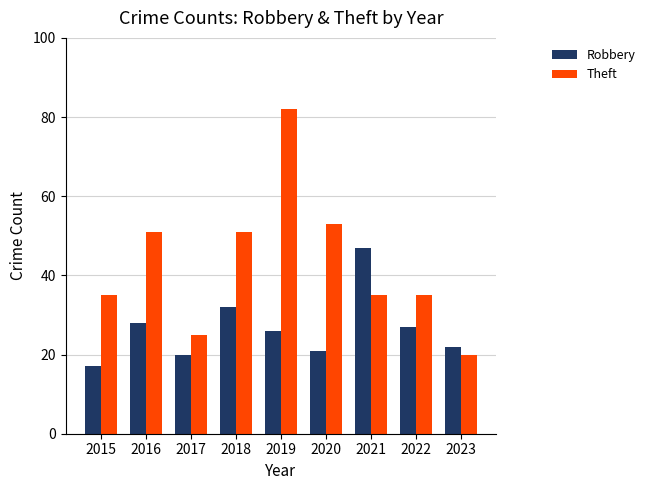

Reading right to left, extract all data points from this chart.

Robbery: 2023=22	2022=27	2021=47	2020=21	2019=26	2018=32	2017=20	2016=28	2015=17
Theft: 2023=20	2022=35	2021=35	2020=53	2019=82	2018=51	2017=25	2016=51	2015=35